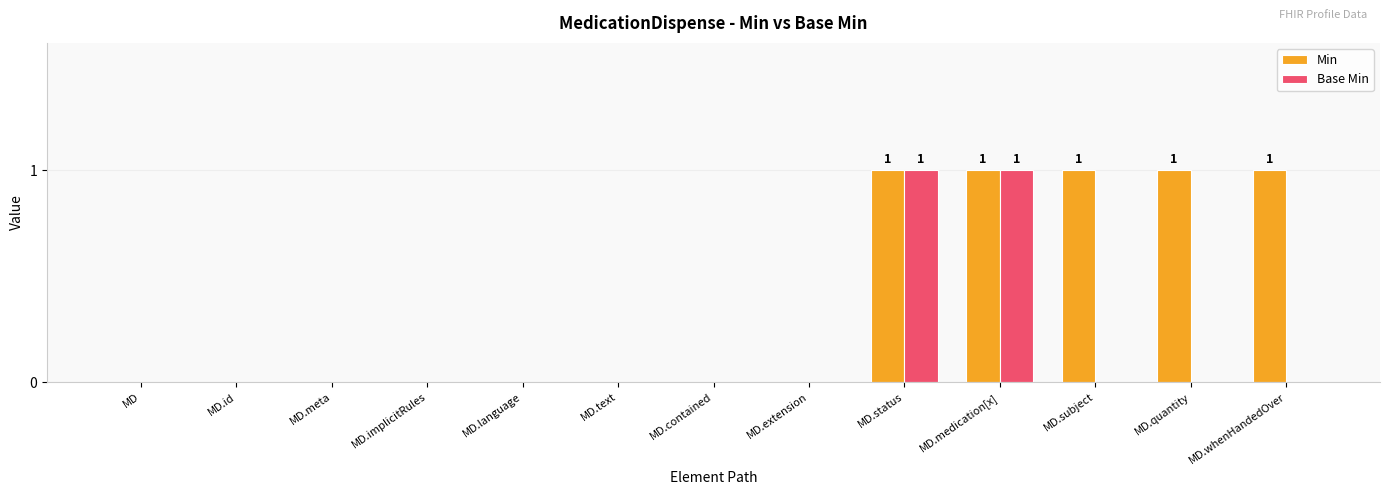

What is the difference between the Min values at MD.extension and MD.status?

1